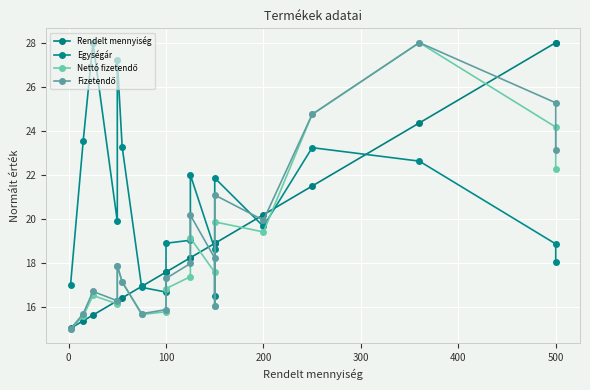

True or false: Fizetendő and Nettó fizetendő intersect in this chart.

False